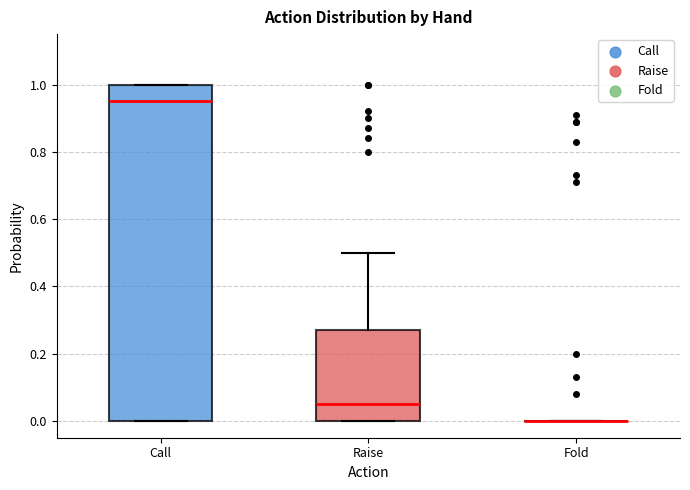

Reading left to right, read every box against the y-axis: the position of its median line, the range the box covers, and the ends of its whiskers. The values are not printed on the chart, so give them approximately, as read against the axis.

Call: median 0.96, box 0.00 to 1.00, whiskers 0.00 to 1.00
Raise: median 0.06, box 0.00 to 0.28, whiskers 0.00 to 0.50
Fold: box collapsed to a line at 0.00, whiskers 0.00 to 0.00